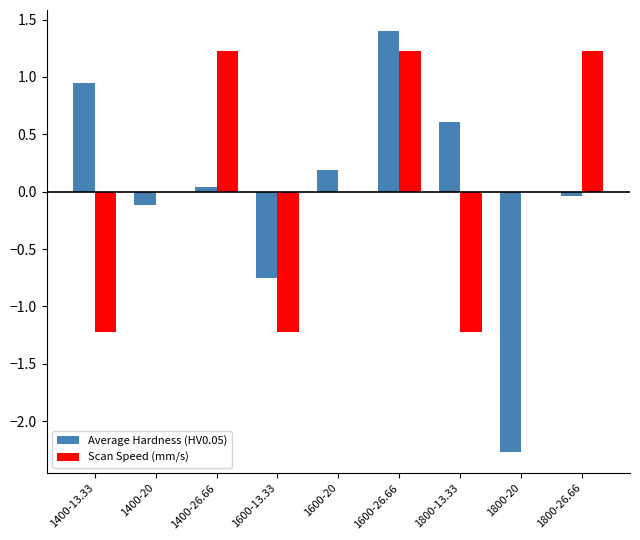

Which series changed the most between 1400-26.66 and 1800-20?

Average Hardness (HV0.05)